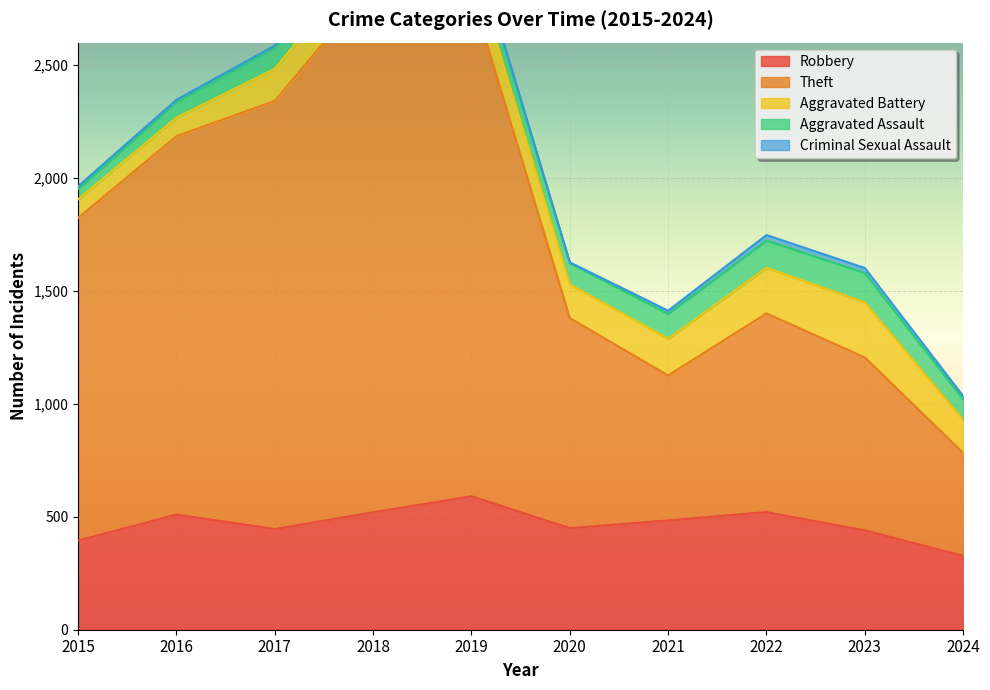

Where does the Robbery series first go above 484?

2016